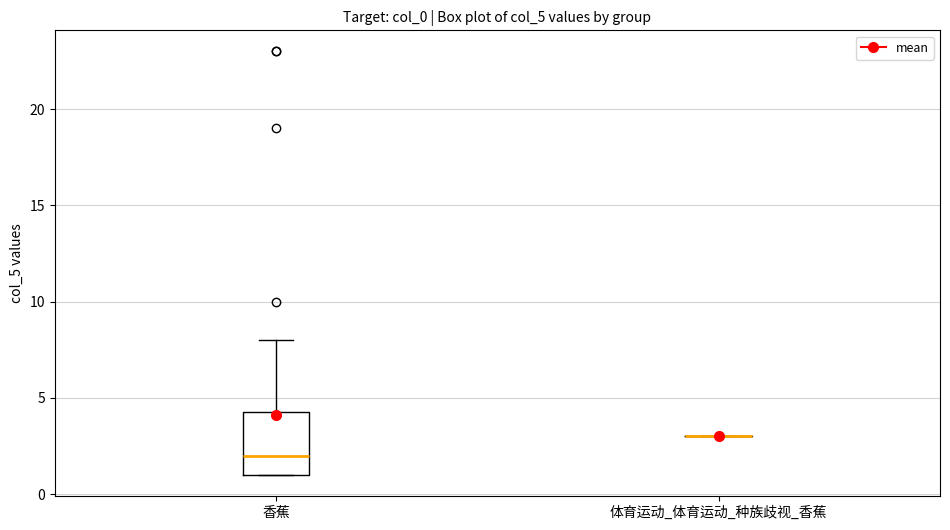

Reading left to right, read every box against the y-axis: the position of its median line, the range the box covers, and the ends of its whiskers. The values are not printed on the chart, so give them approximately, as read against the axis.

香蕉: median 2.0, box 1.0 to 4.5, whiskers 1.0 to 8.0
体育运动_体育运动_种族歧视_香蕉: box collapsed to a line at 3.0, whiskers 3.0 to 3.0